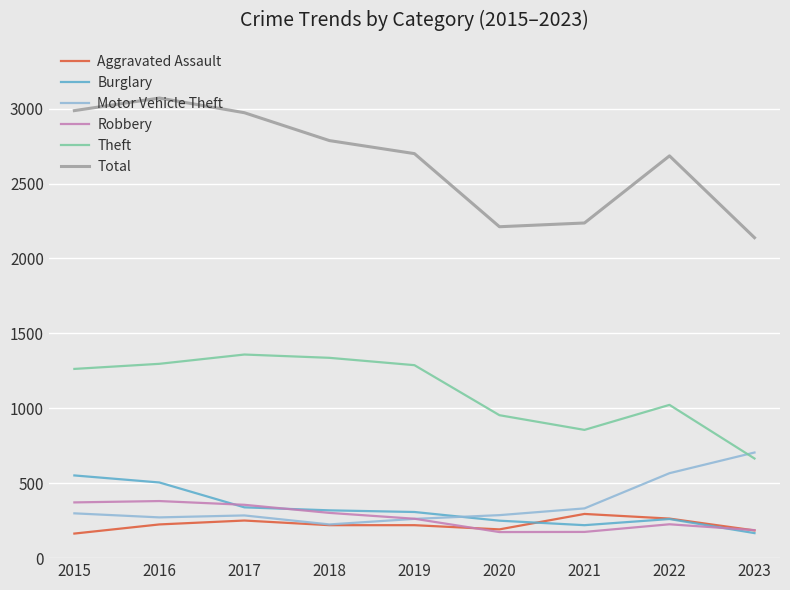

At how many categories does at least one series exceed 2928?

3